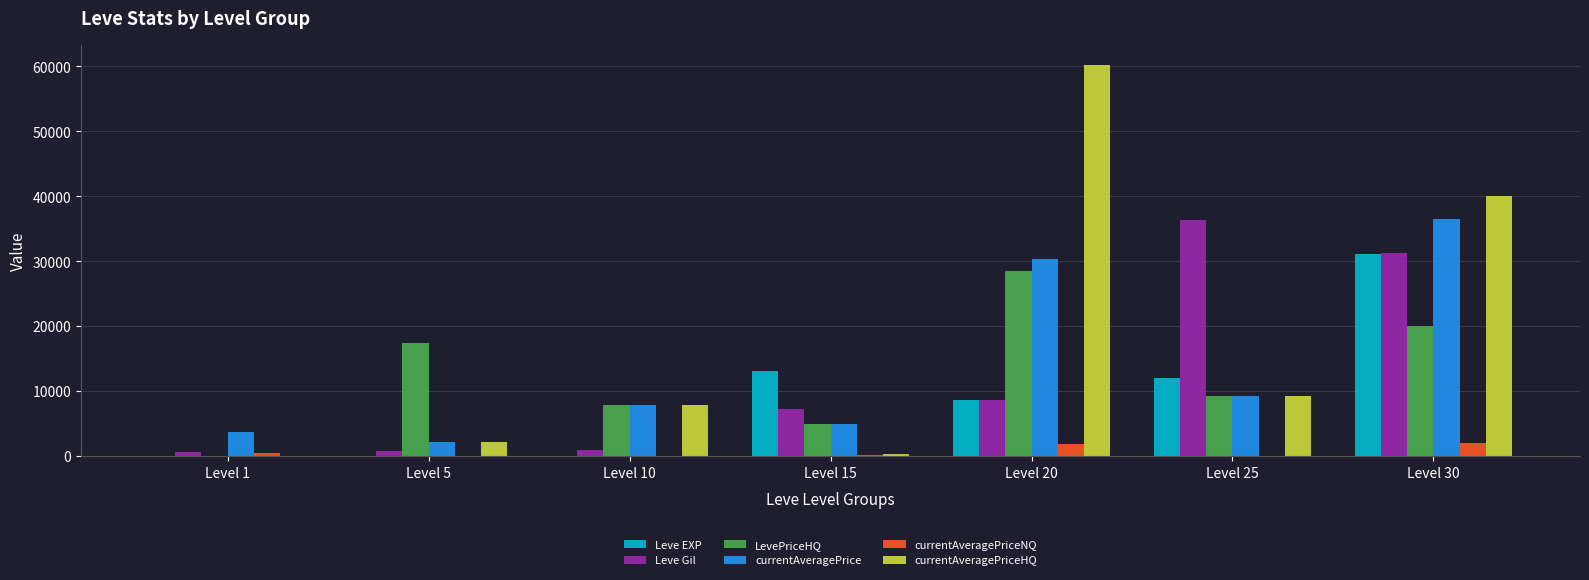

Between Level 1 and Level 5, which series saw the biggest shift?

LevePriceHQ